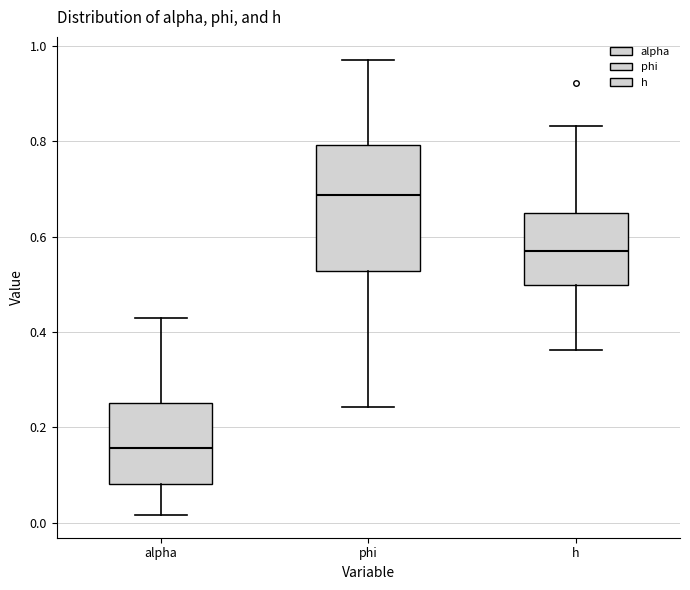

Where is the lower edge of the box for h on the y-axis? The values are not printed on the chart, so give them approximately, as read against the axis.

0.50